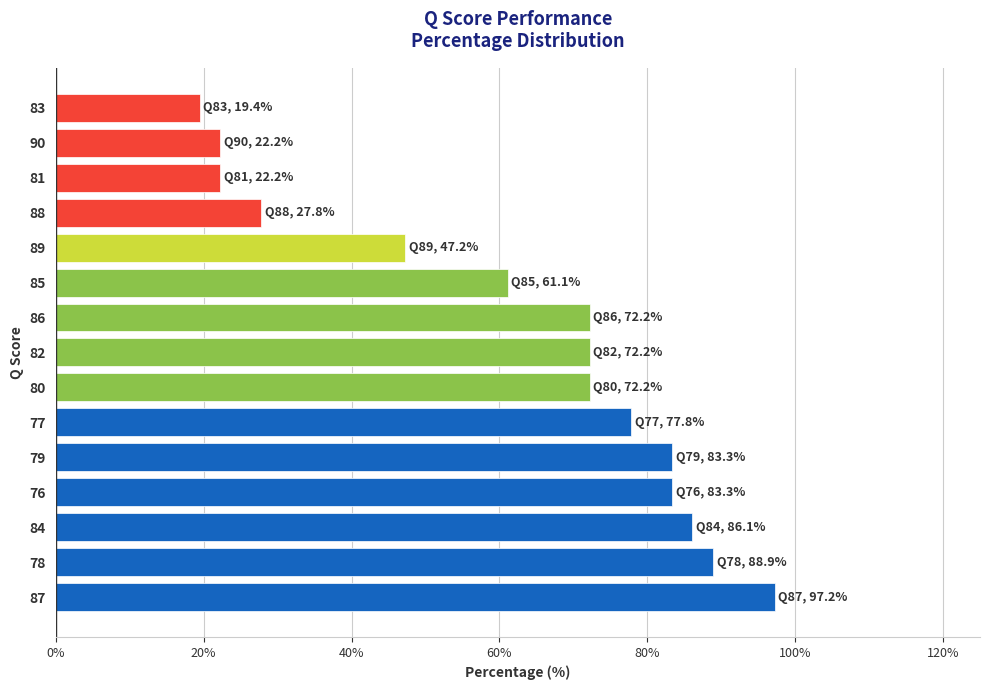

What is the average value?

0.6